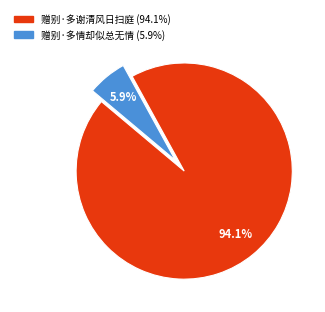

Which has a higher value, 赠别·多谢清风日扫庭 or 赠别·多情却似总无情?

赠别·多谢清风日扫庭